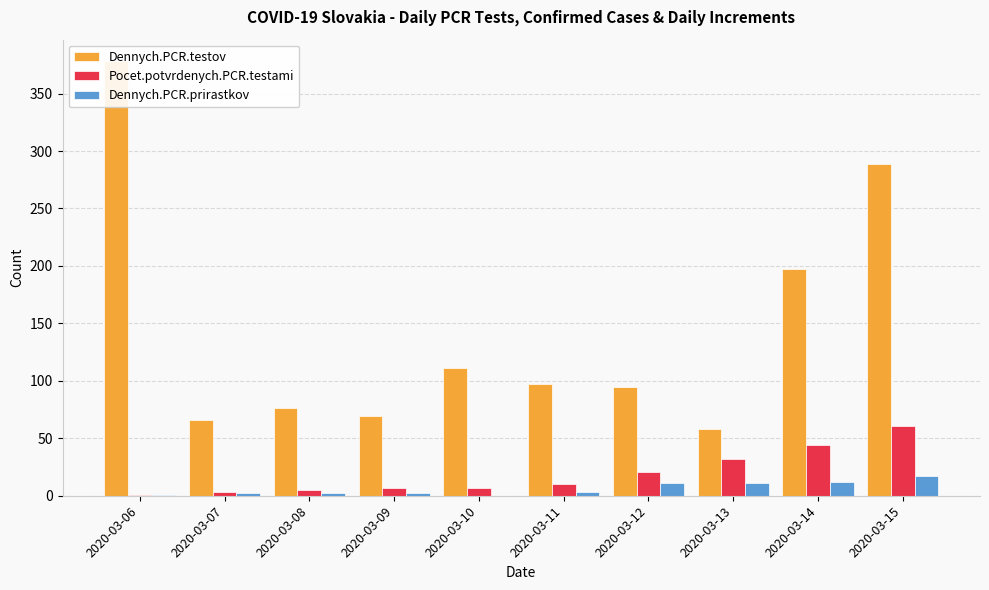

What is the minimum value for Dennych.PCR.testov?

58